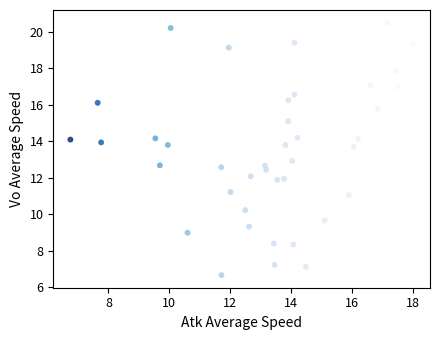

What is the range of X values (max minus min)?

11.2